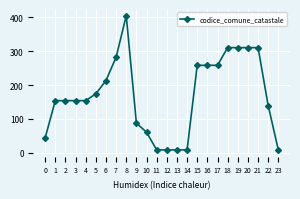

Reading left to right, transcribe all the data shown in this chart.

44	154	154	154	154	174	213	282	404	88	61	9	9	9	9	258	258	258	310	310	310	310	139	9